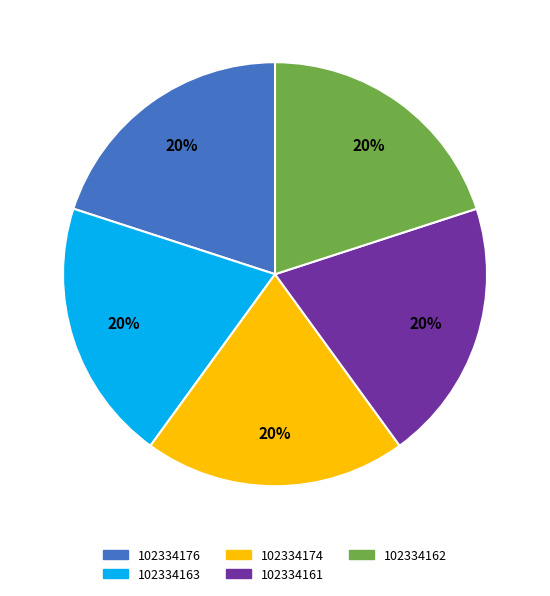

Combined, do 102334163 and 102334161 account for over 50%?

No